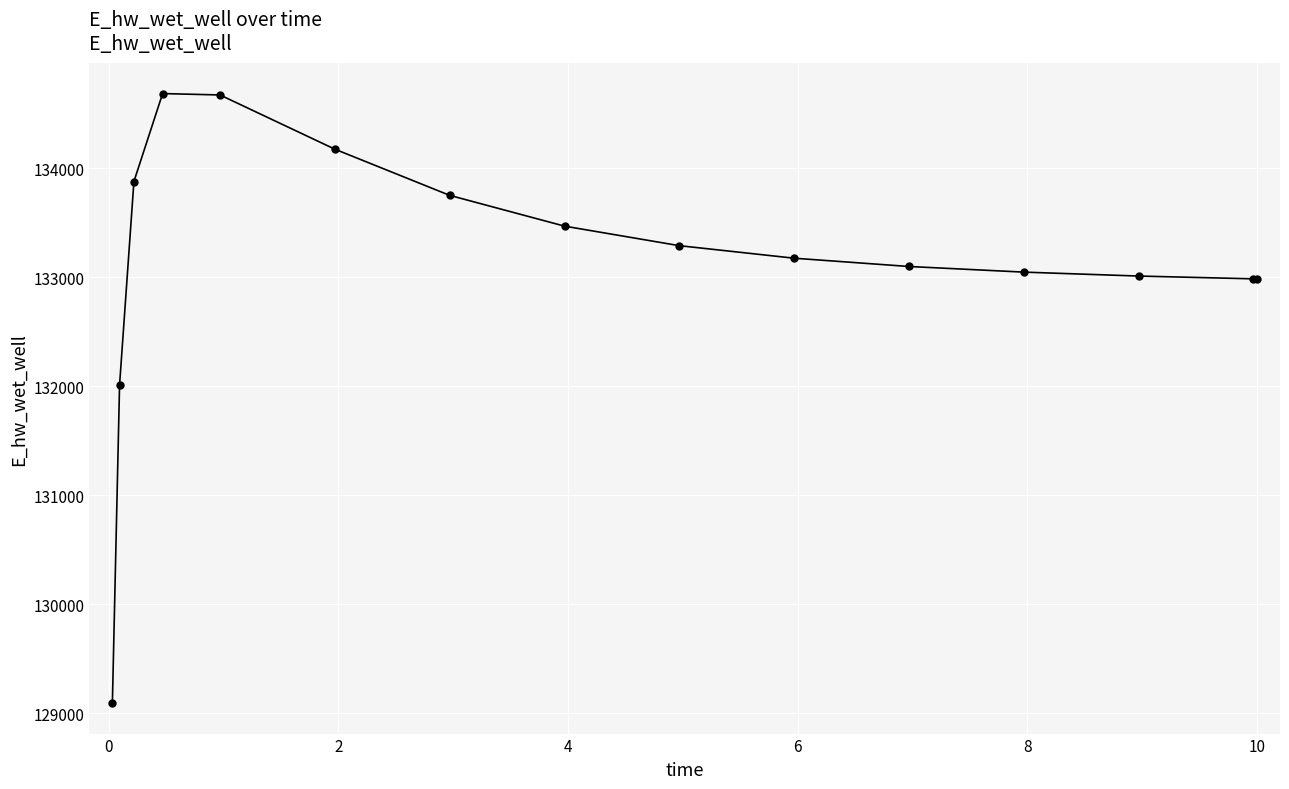

What is the value of the 6th point from the left?

134175.8